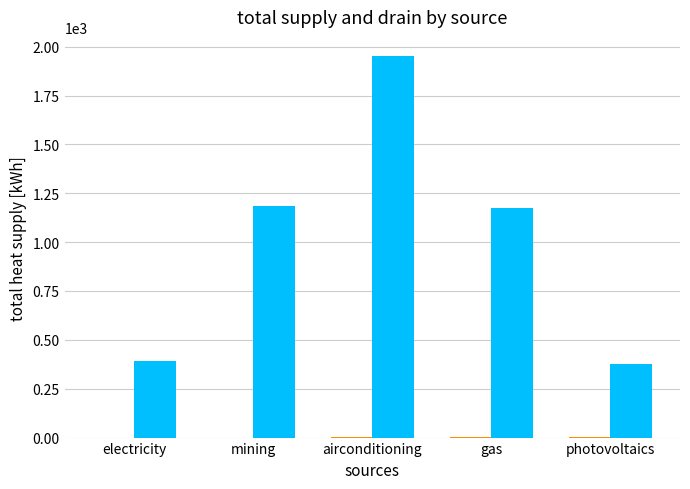

Are the bars grouped side by side (vs. stacked)?

Yes